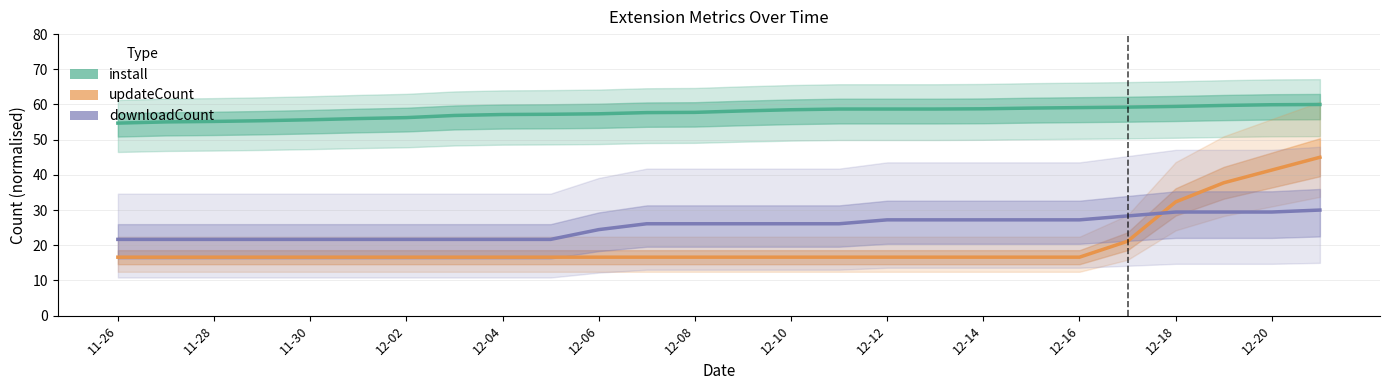

Which has a higher value, 12-16 or 12-10?

12-16